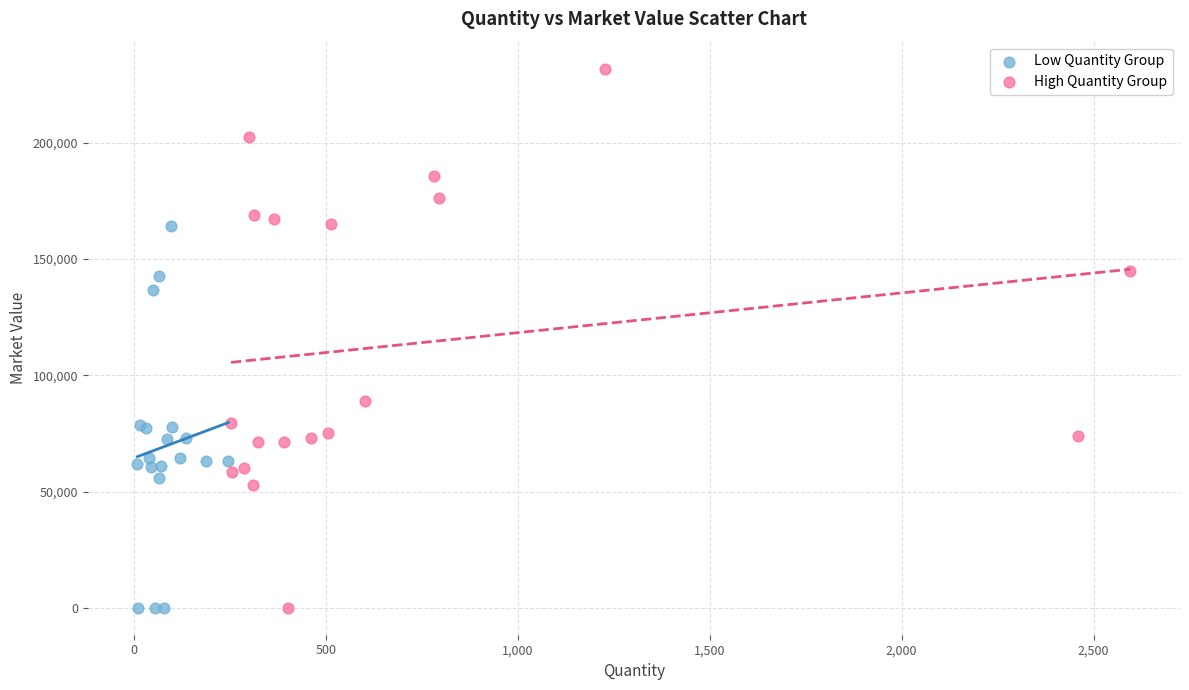

Which series has the largest Y range (max minus min)?

High Quantity Group